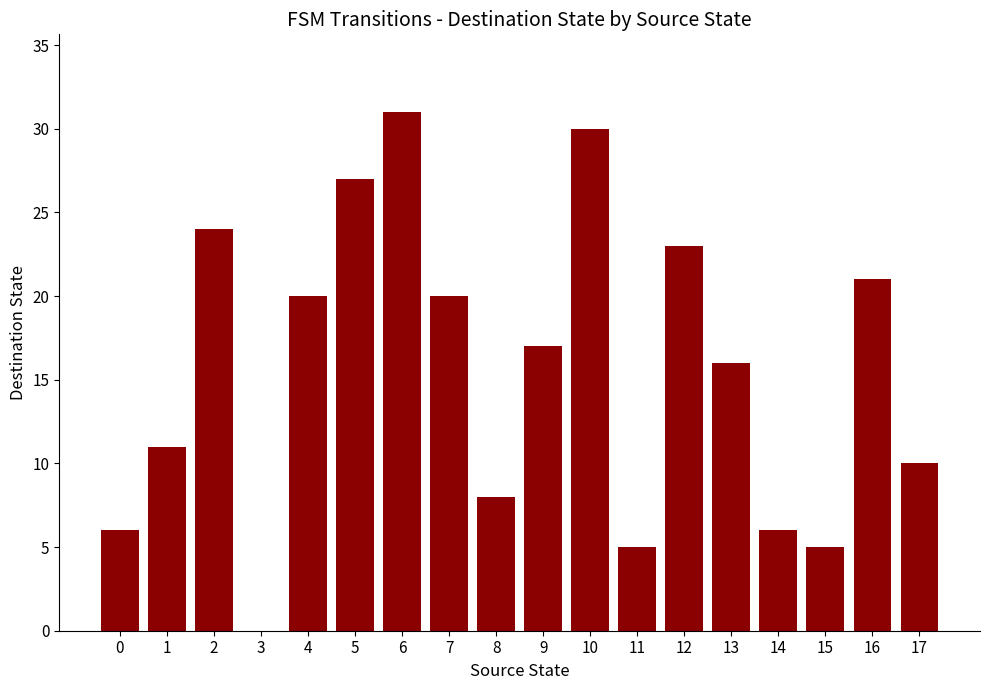

Reading left to right, what are all the values shown in this chart?

0=6	1=11	2=24	3=0	4=20	5=27	6=31	7=20	8=8	9=17	10=30	11=5	12=23	13=16	14=6	15=5	16=21	17=10